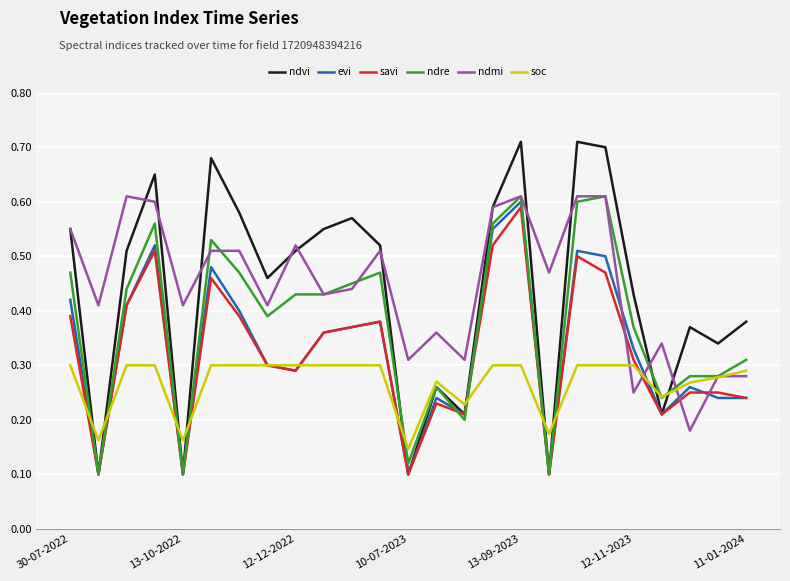

At how many categories does at least one series exceed 0?

25